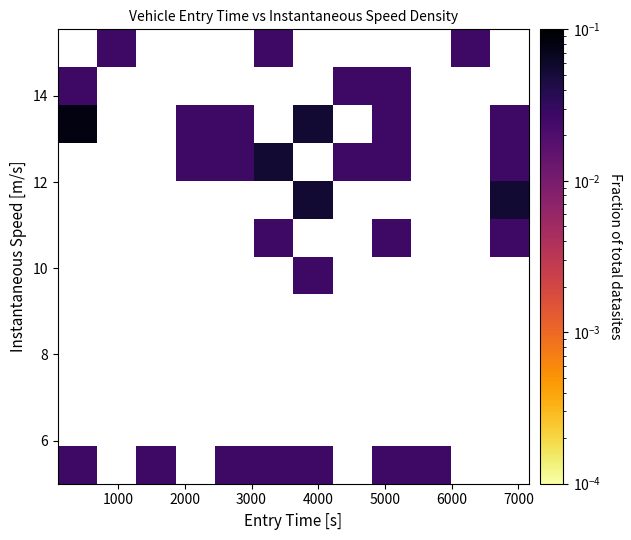

What is the greatest value displayed?

0.1